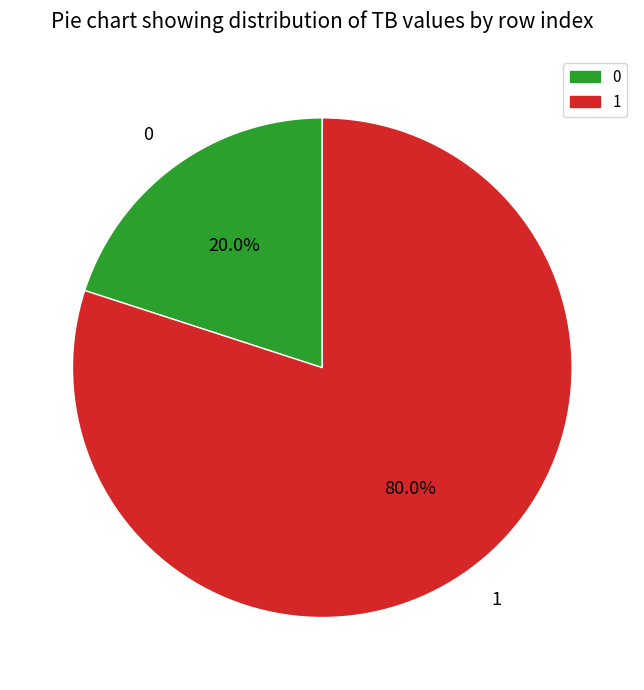

Do 0 and 1 together represent more than half of the pie?

Yes